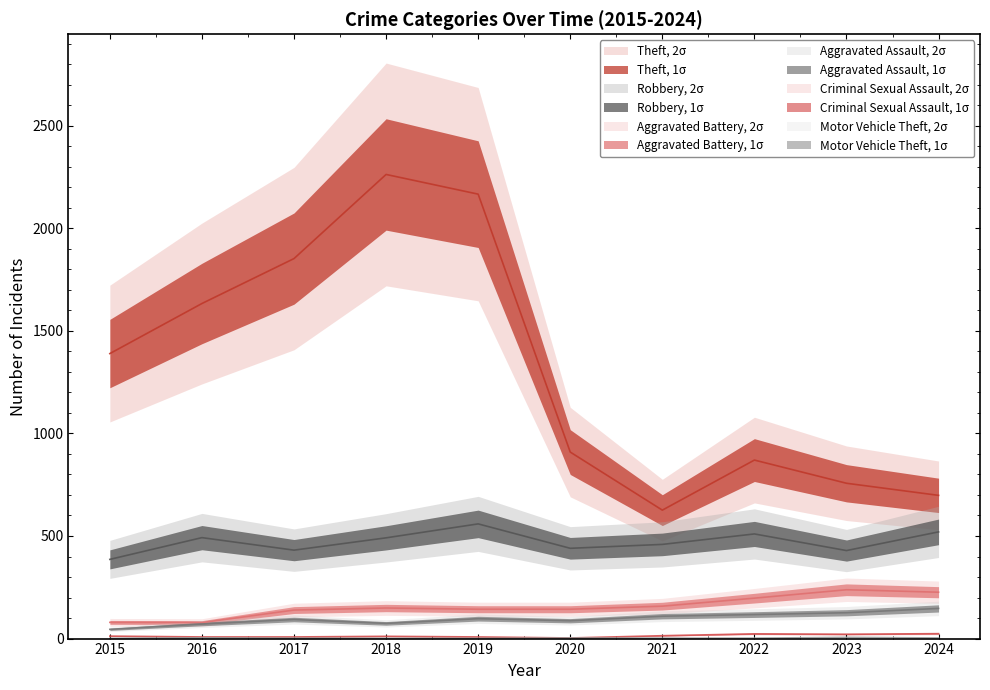

Reading left to right, extract all data points from this chart.

Theft: 2015=1389	2016=1633	2017=1852	2018=2262	2019=2166	2020=909	2021=626	2022=870	2023=757	2024=698
Robbery: 2015=386	2016=492	2017=431	2018=491	2019=559	2020=440	2021=459	2022=510	2023=429	2024=520
Aggravated Battery: 2015=79	2016=78	2017=139	2018=149	2019=143	2020=143	2021=158	2022=197	2023=238	2024=226
Aggravated Assault: 2015=45	2016=71	2017=93	2018=74	2019=97	2020=87	2021=109	2022=117	2023=126	2024=147
Criminal Sexual Assault: 2015=12	2016=8	2017=8	2018=11	2019=8	2020=3	2021=14	2022=23	2023=21	2024=24
Motor Vehicle Theft: 2015=1	2016=4	2017=2	2018=1	2019=1	2020=3	2021=2	2022=2	2023=6	2024=3